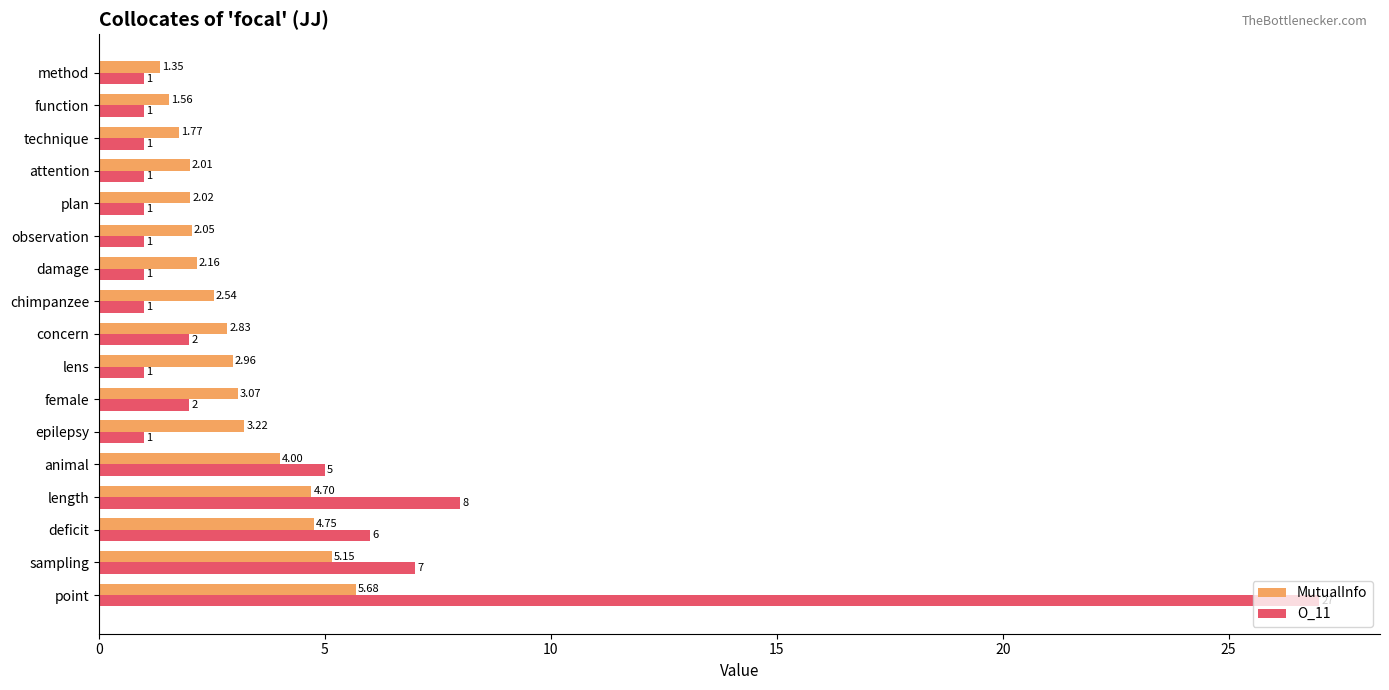

Rank the series by their average value, from lowest to highest.

MutualInfo, O_11